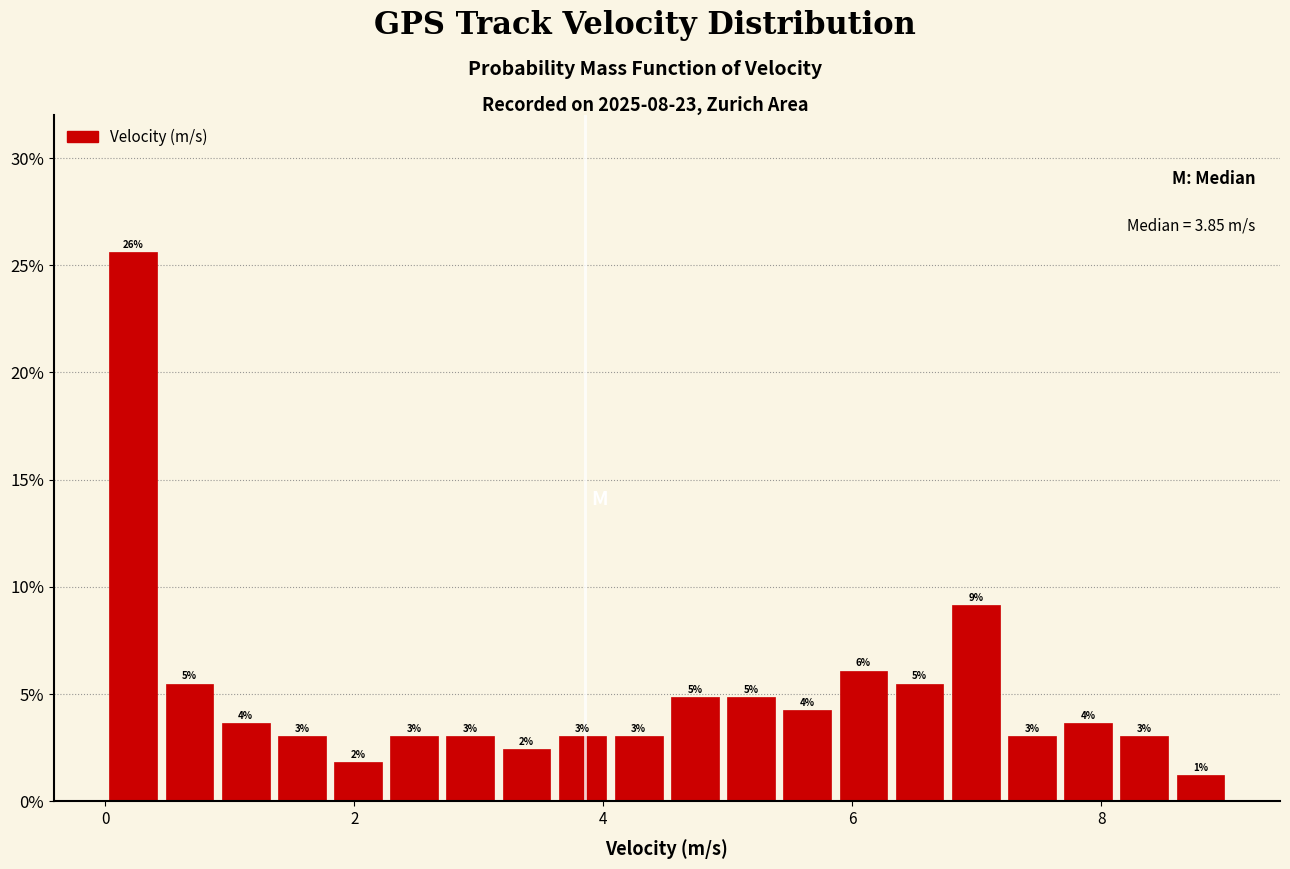

Around what value on the x-axis is the tallest bar? Give the approximate position of its centre, as read against the axis.

0.2